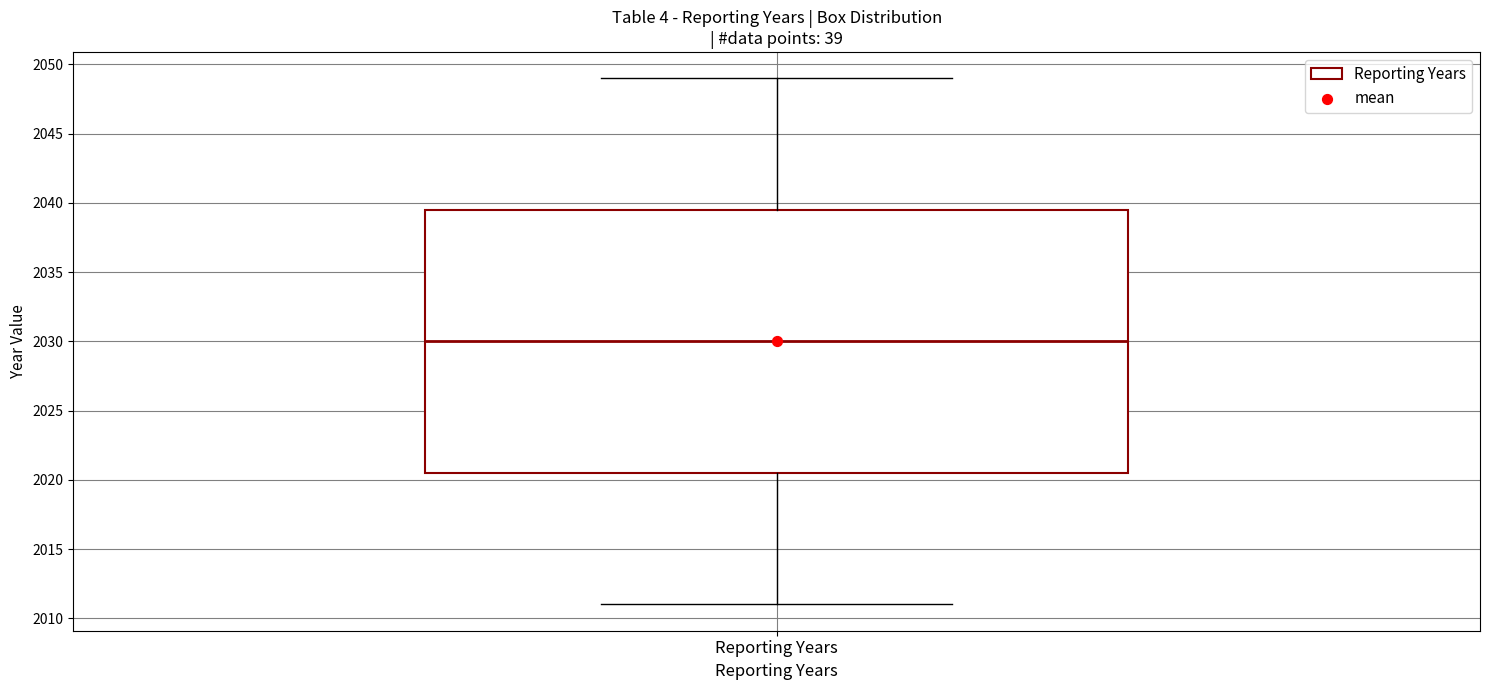

Transcribe this box plot: give where the median line is, the range the box spans, and where the two whiskers end, as read against the y-axis. The values are not printed on the chart, so give them approximately, as read against the axis.

median 2030.0, box 2020.5 to 2039.5, whiskers 2011.0 to 2049.0